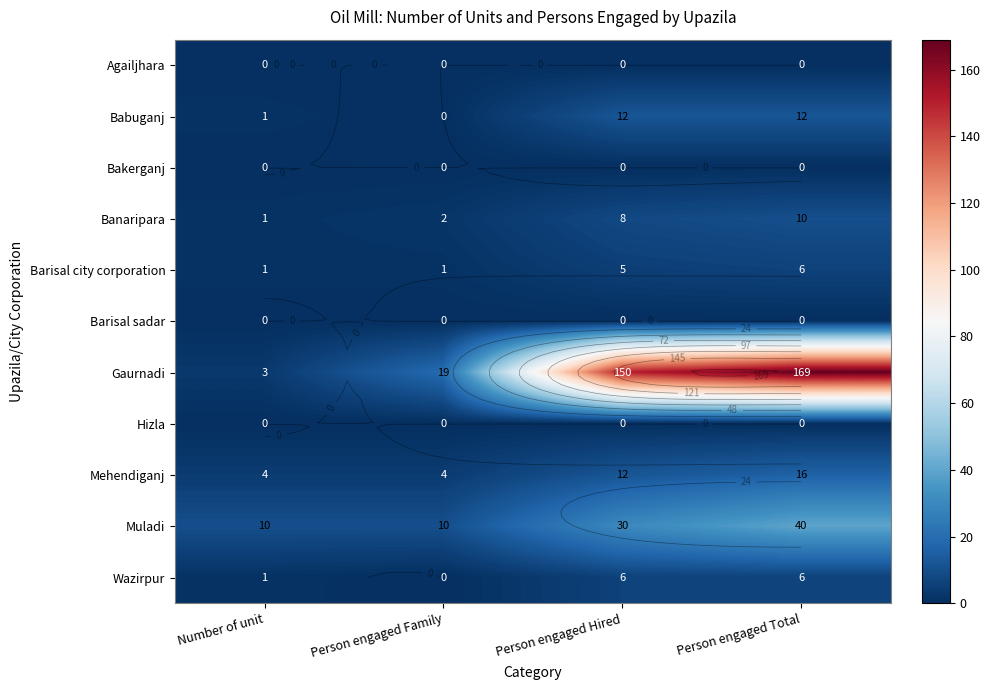

List the series in order of their peak value, highest first.

Gaurnadi, Muladi, Mehendiganj, Babuganj, Banaripara, Barisal city corporation, Wazirpur, Agailjhara, Bakerganj, Barisal sadar, Hizla